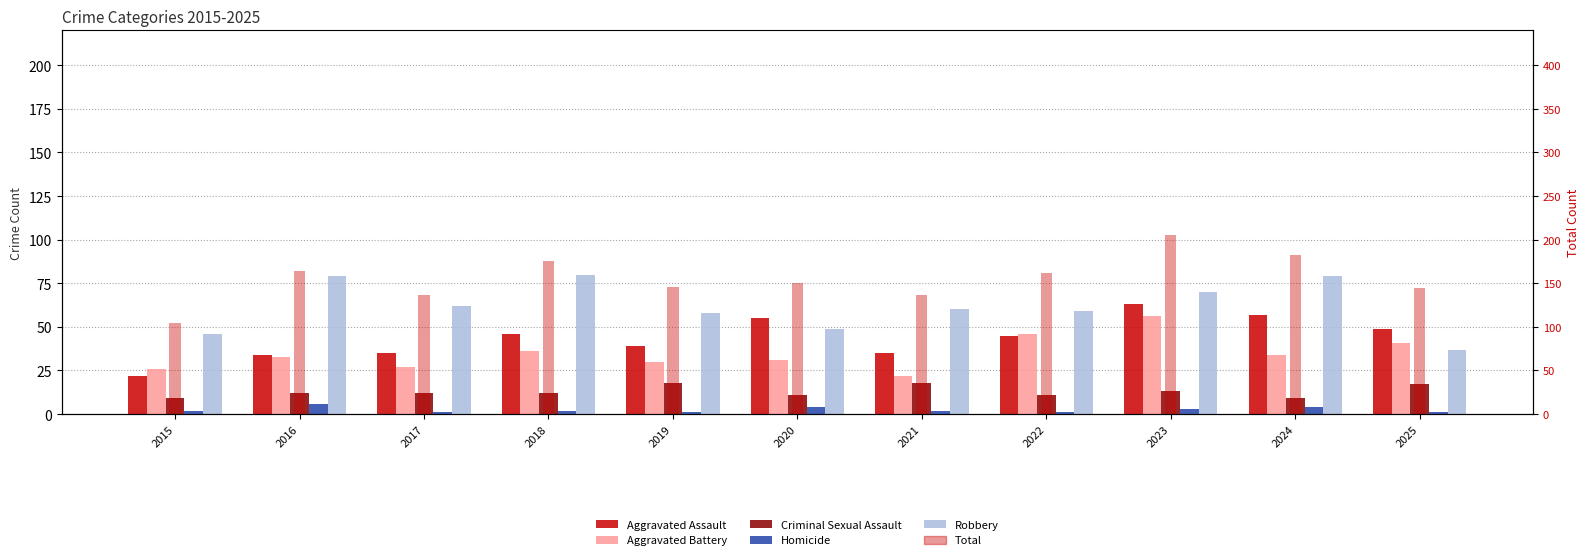

Count the number of categories in the chart.

11